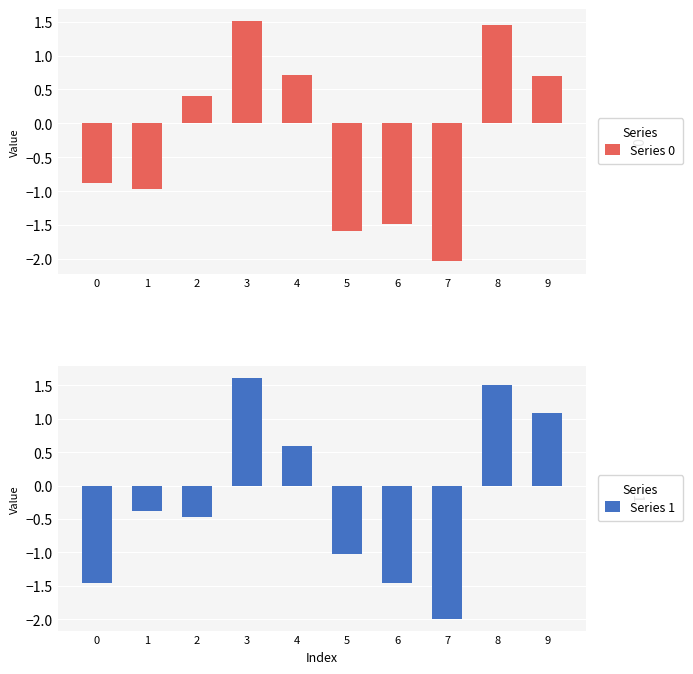

What is the sum of all Series 0 values?

-2.2